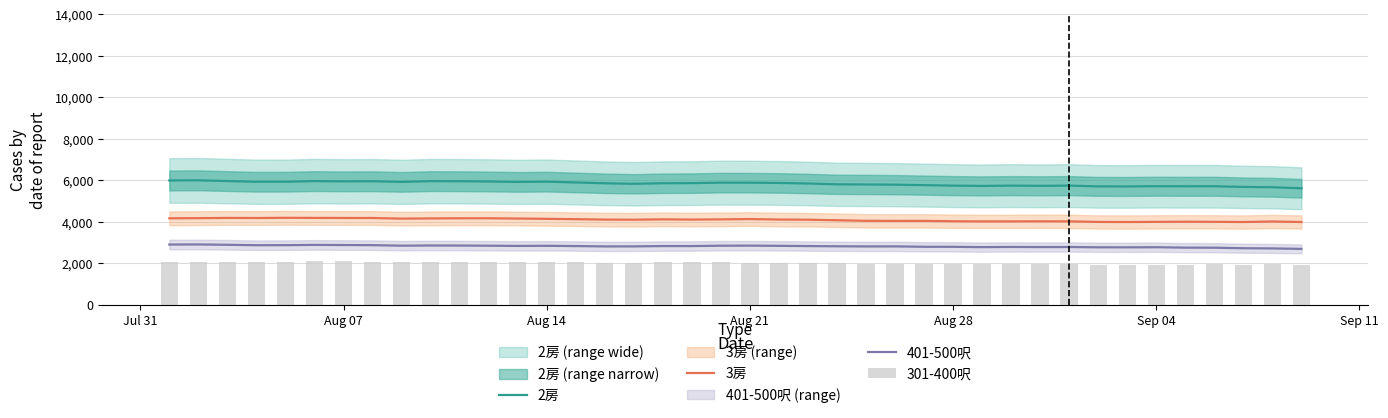

How many groups of bars are there?

40